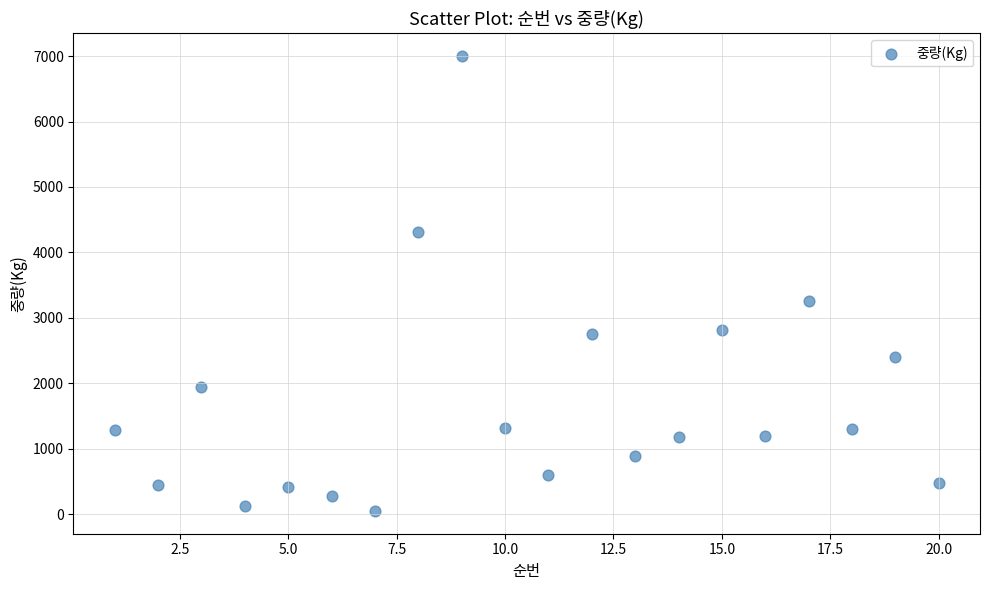

What Y value in the scatter plot is closest to 3525?

3263